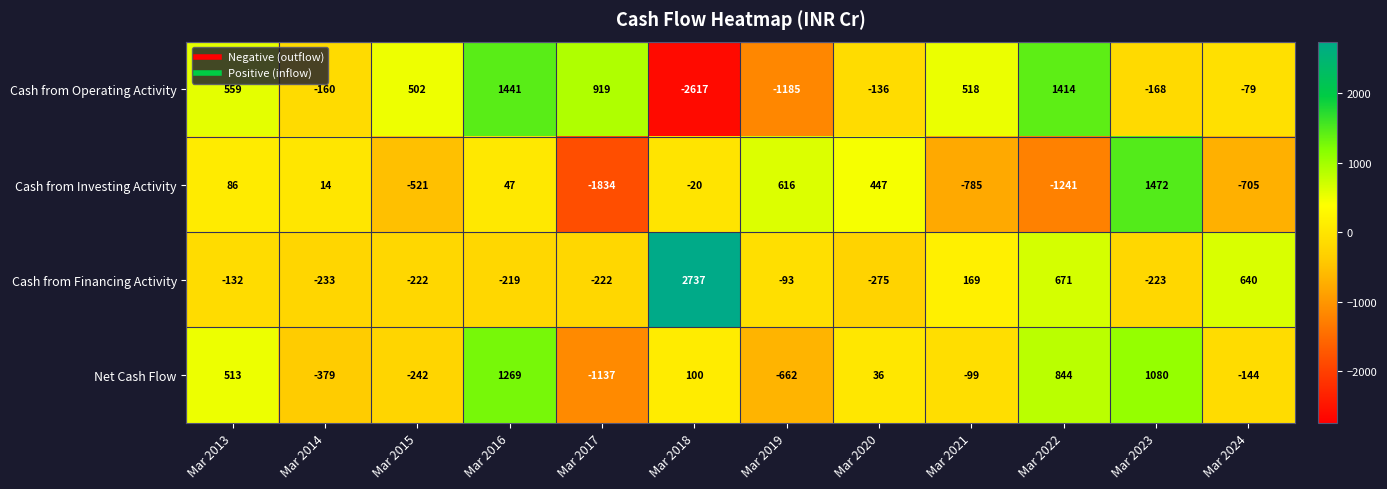

What is the difference between the Cash from Investing Activity values at Mar 2018 and Mar 2021?

765